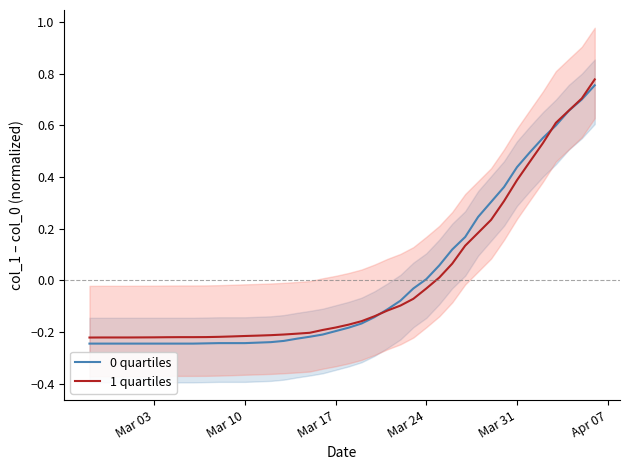

Between 2020-03-01 and 2020-03-03, which series saw the biggest shift?

1